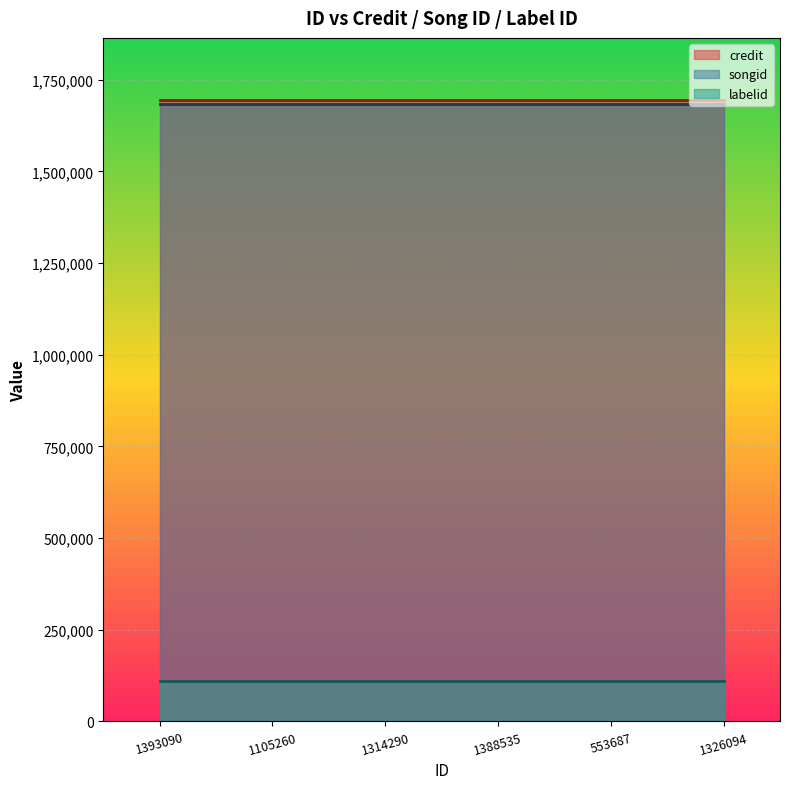

What is the average value of the songid series?

1683538